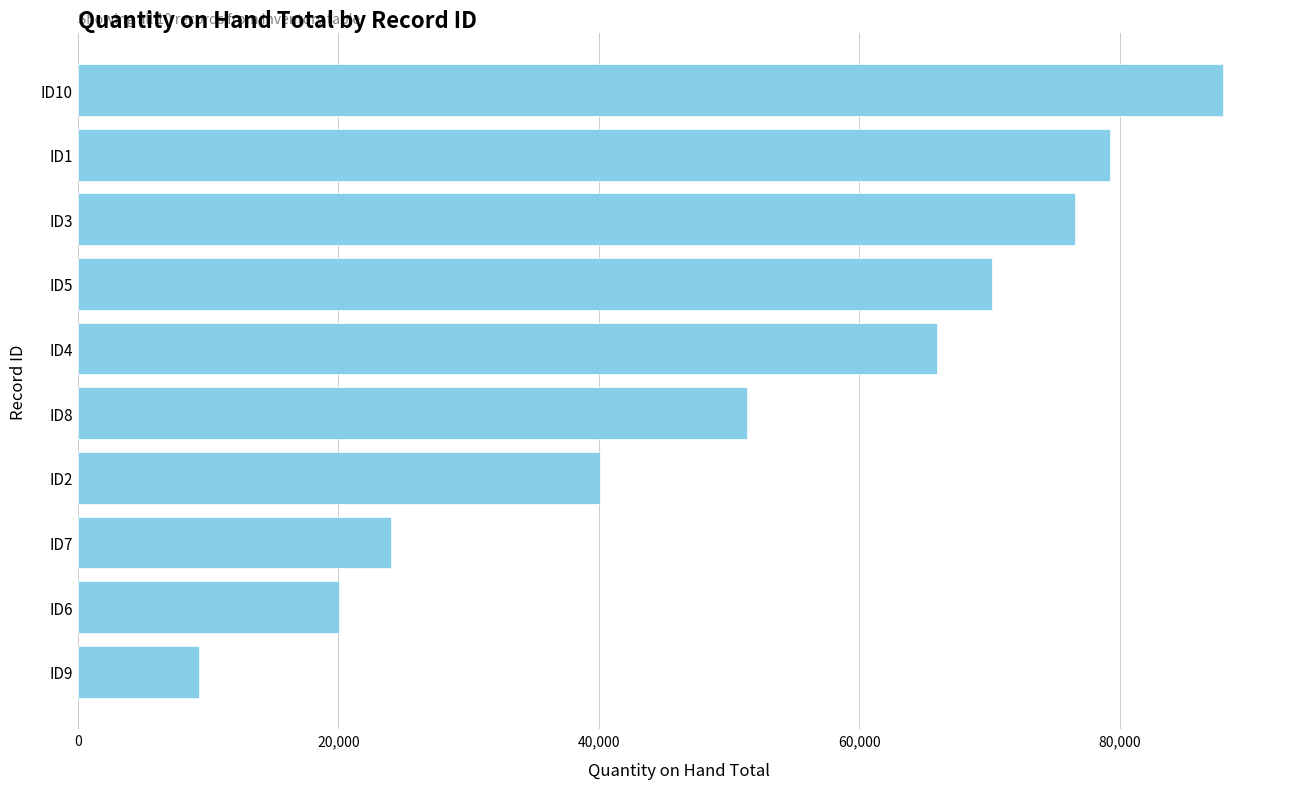

What is the difference between the maximum and minimum values?

78565